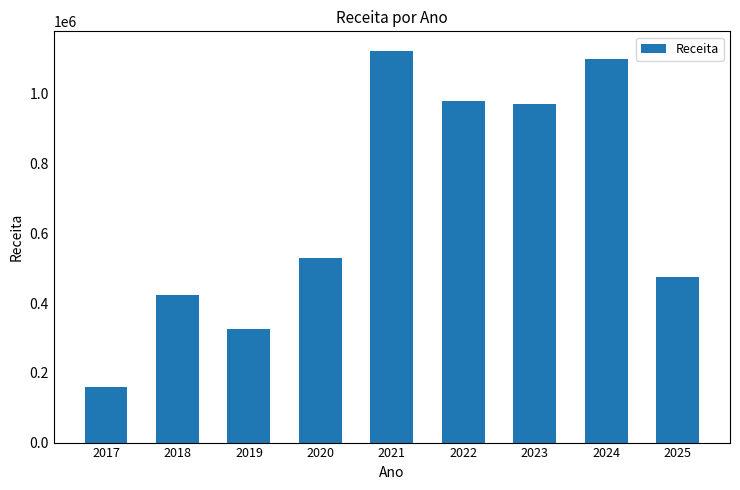

Which label corresponds to the largest value in the chart?

2021